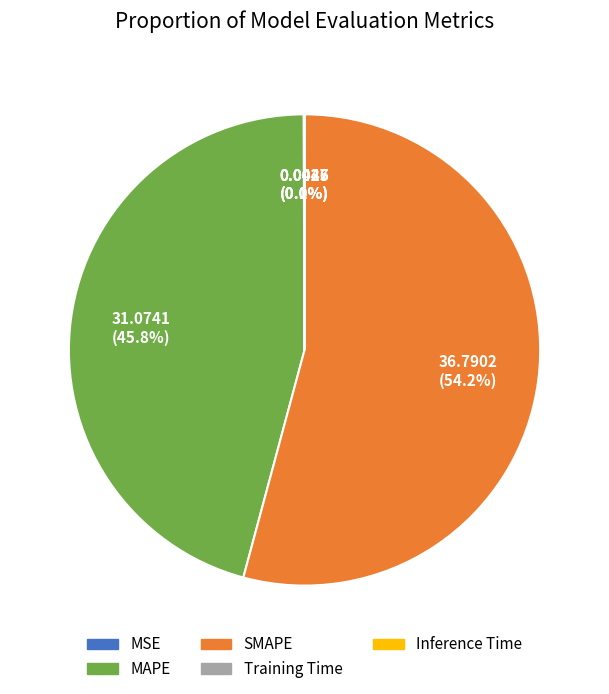

What is the total percentage of MAPE and SMAPE?

99.9%